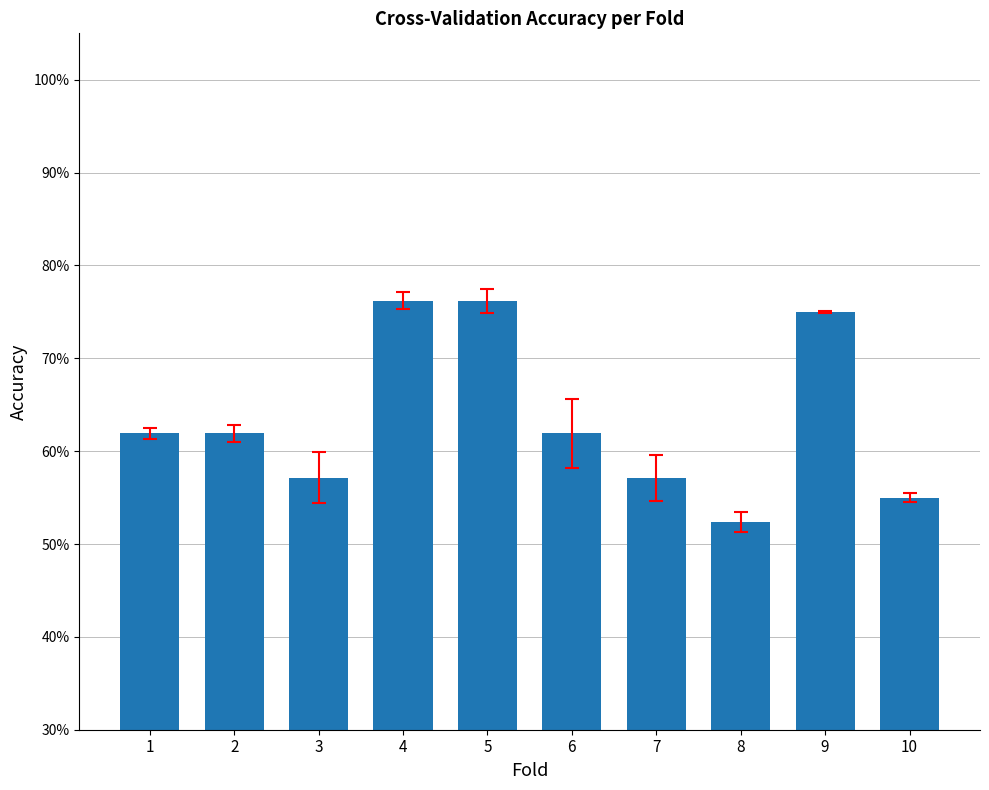

Does the chart contain any negative values?

No